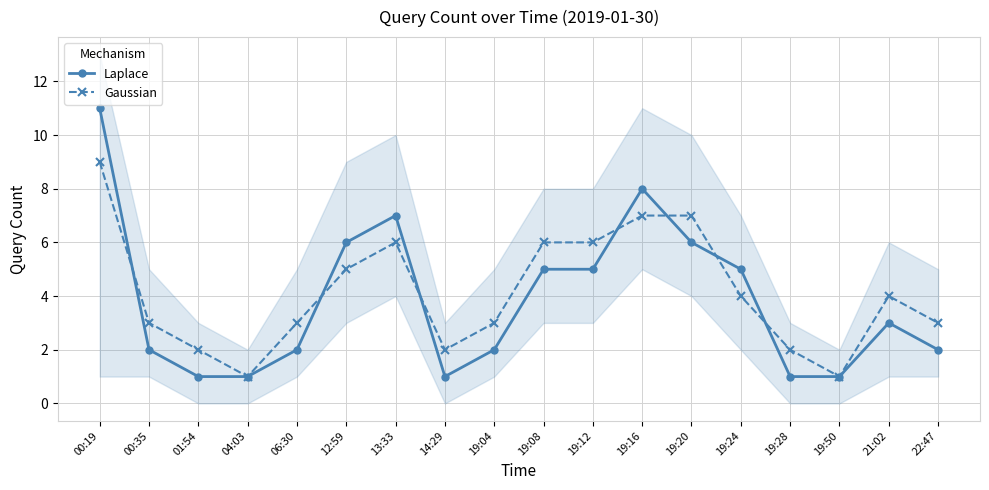

Between 19:08 and 19:20, which is larger?

19:20